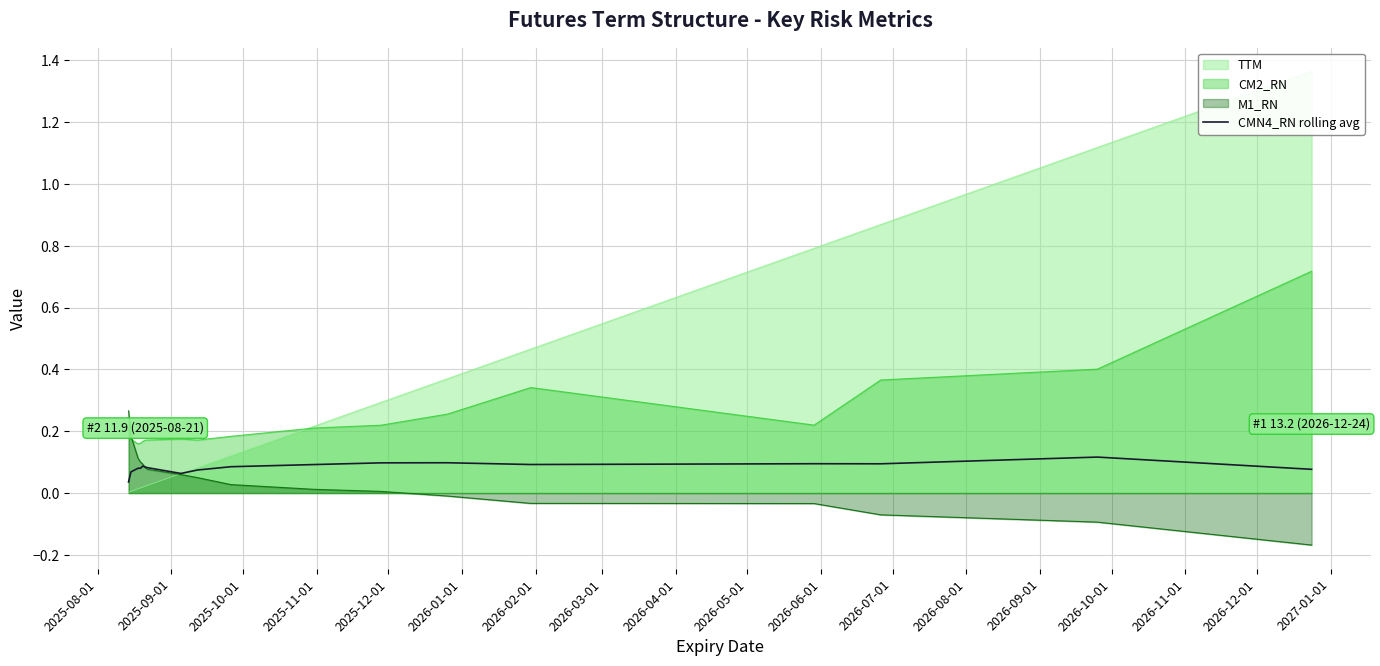

True or false: CMN4_RN rolling avg and CM2_RN cross at least once.

False